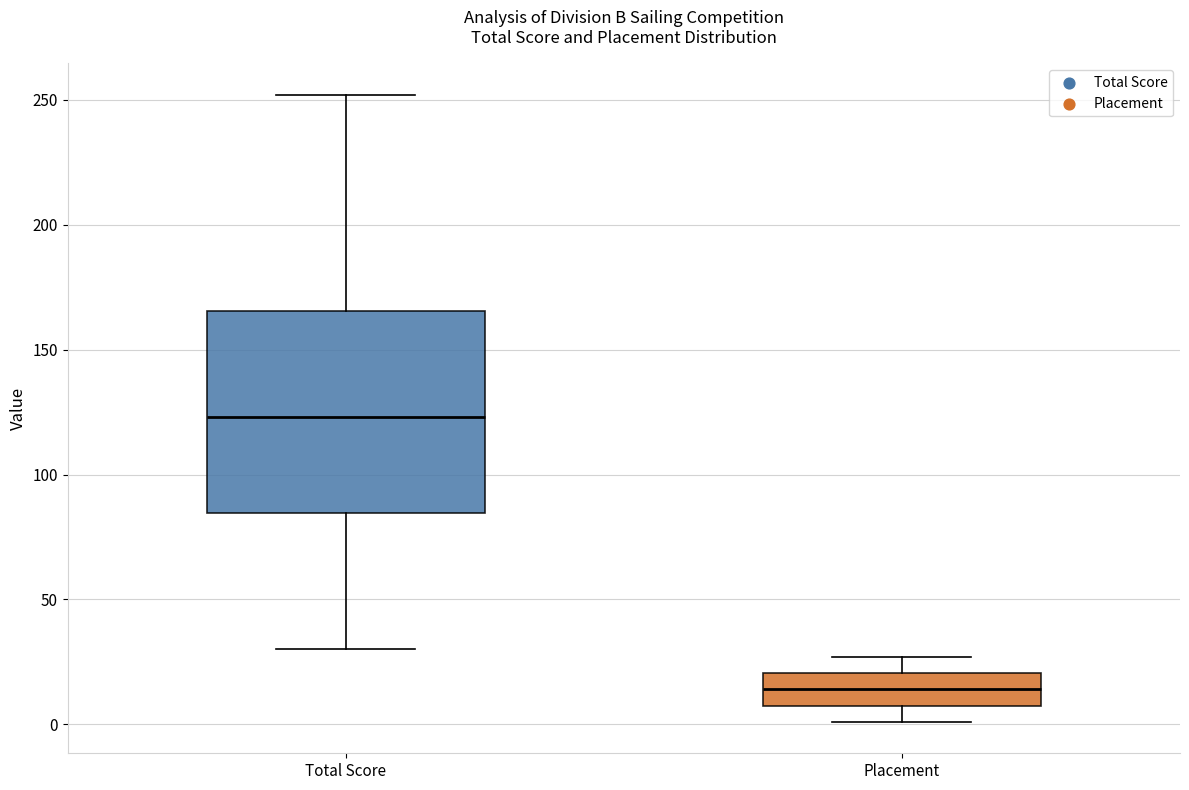

Which box is the tallest, from its lower edge to its upper edge?

Total Score